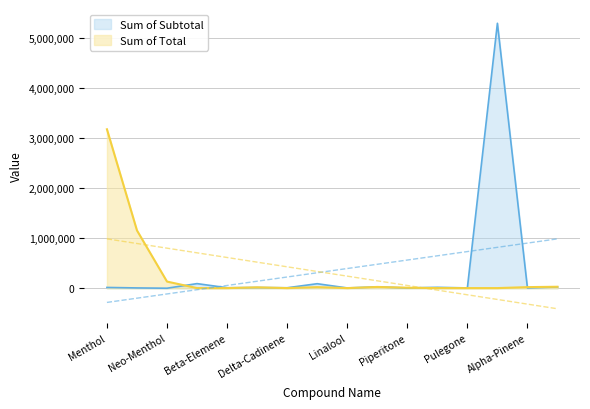

Where do Sum of Total and Sum of Subtotal first cross each other?

Neo-Menthol and Beta-Cubebene